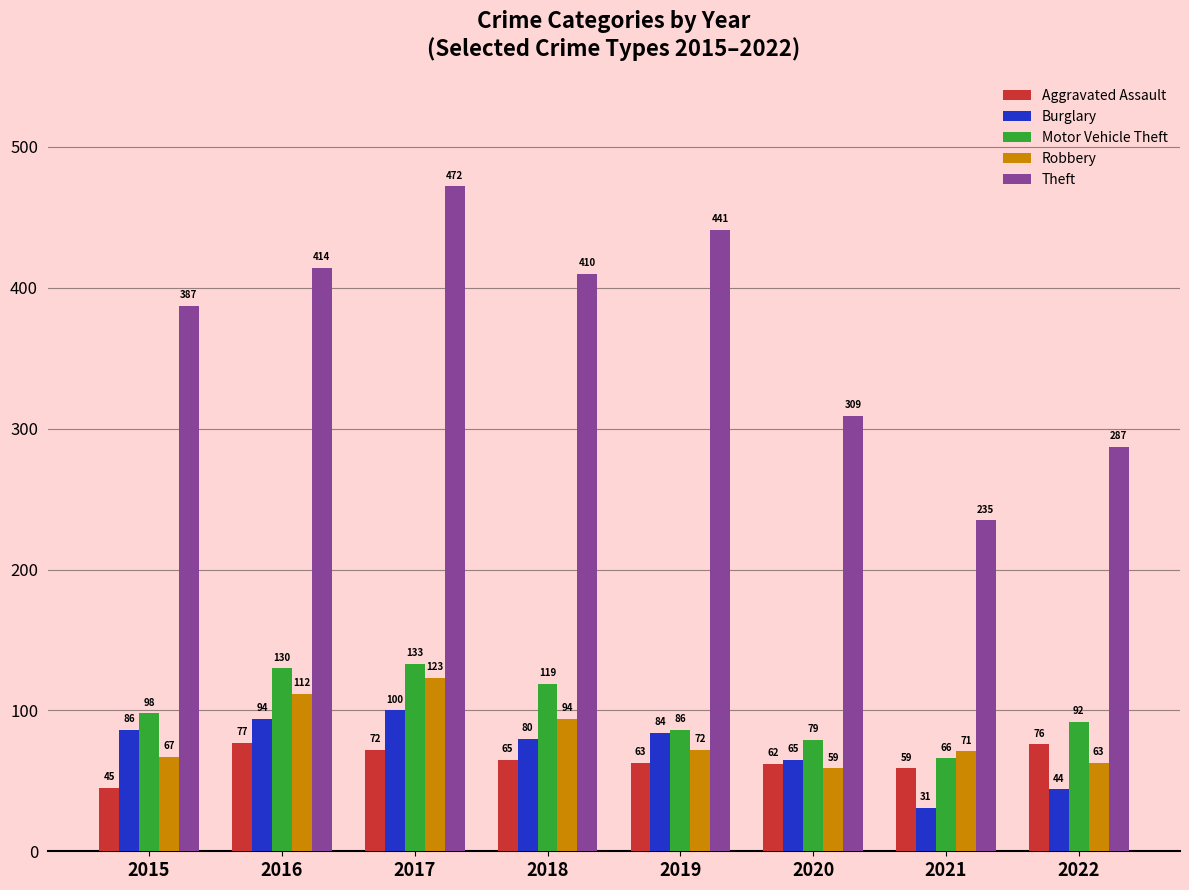

The Aggravated Assault series shows 65 at 2018. True or false?

True